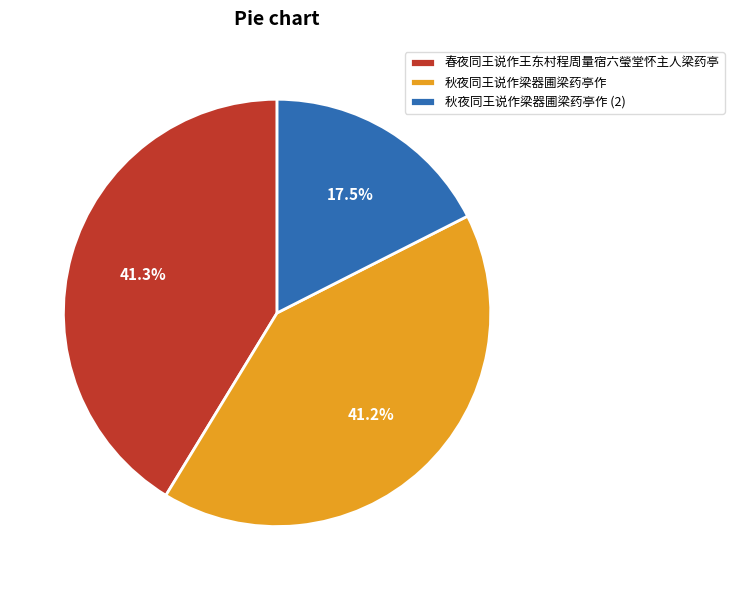

What percentage is the 秋夜同王说作梁器圃梁药亭作 slice, to the nearest percent?

41%